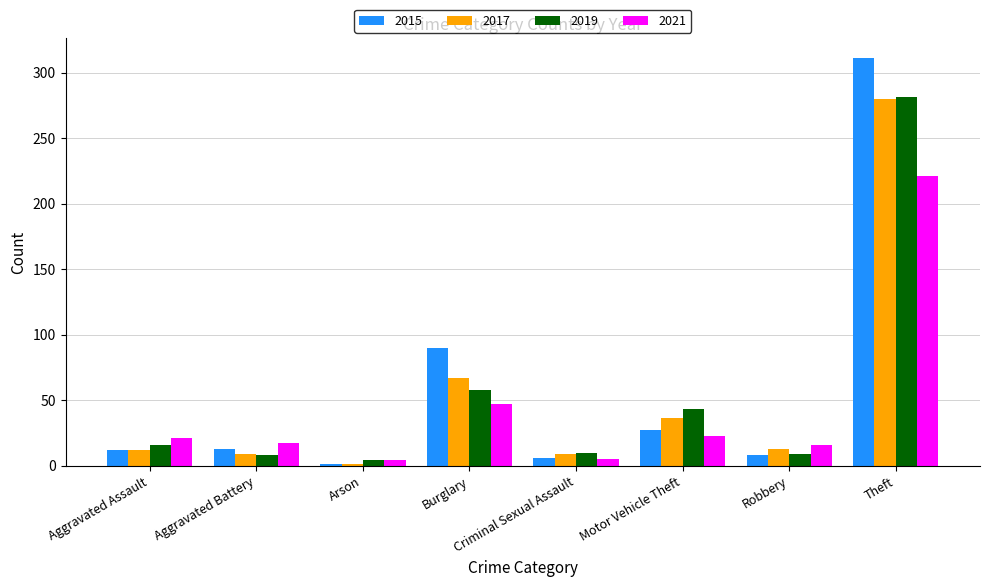

At which category is the sum across all series the highest?

Theft